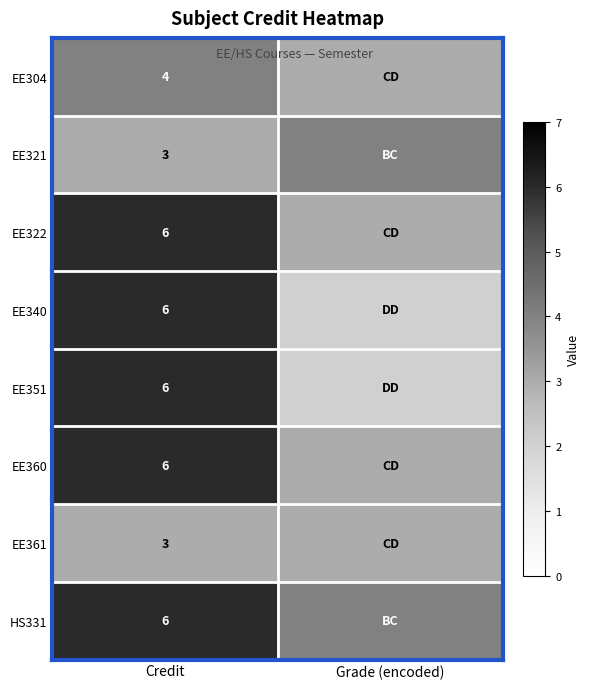

The EE361 series shows 2 at Credit. True or false?

False